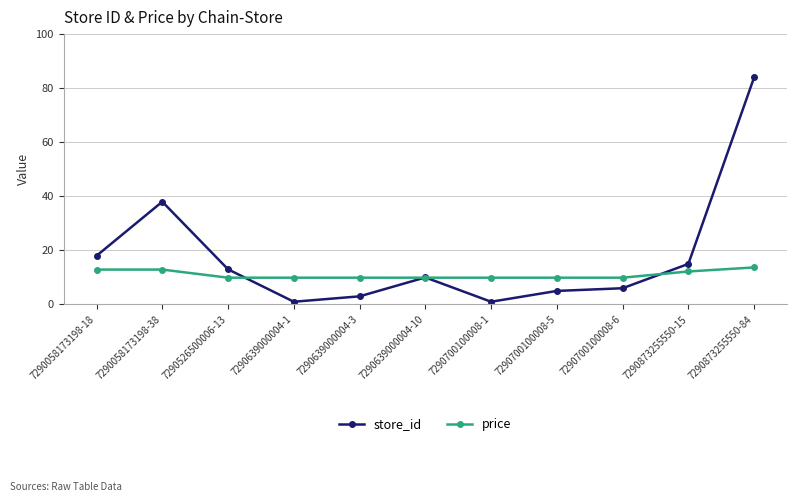

The price series shows 4.9 at 7290873255550-15. True or false?

False